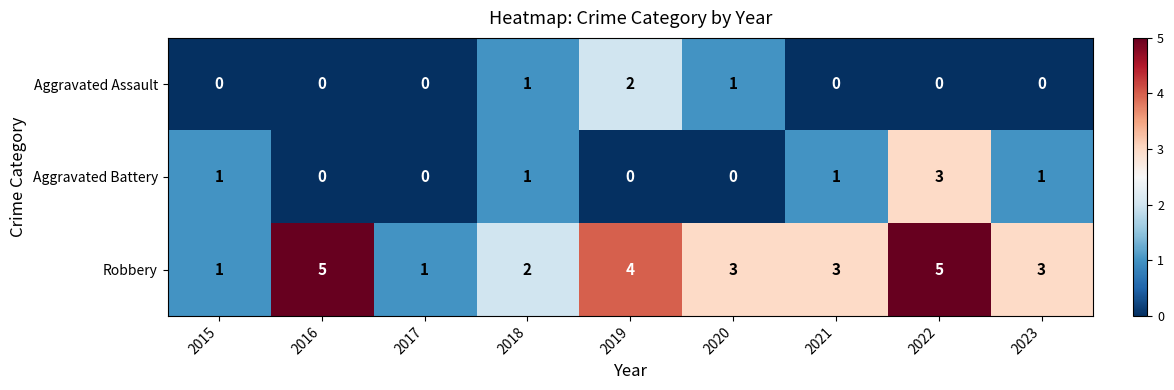

Is the value of Robbery at 2022 greater than the value of Aggravated Assault at 2016?

Yes